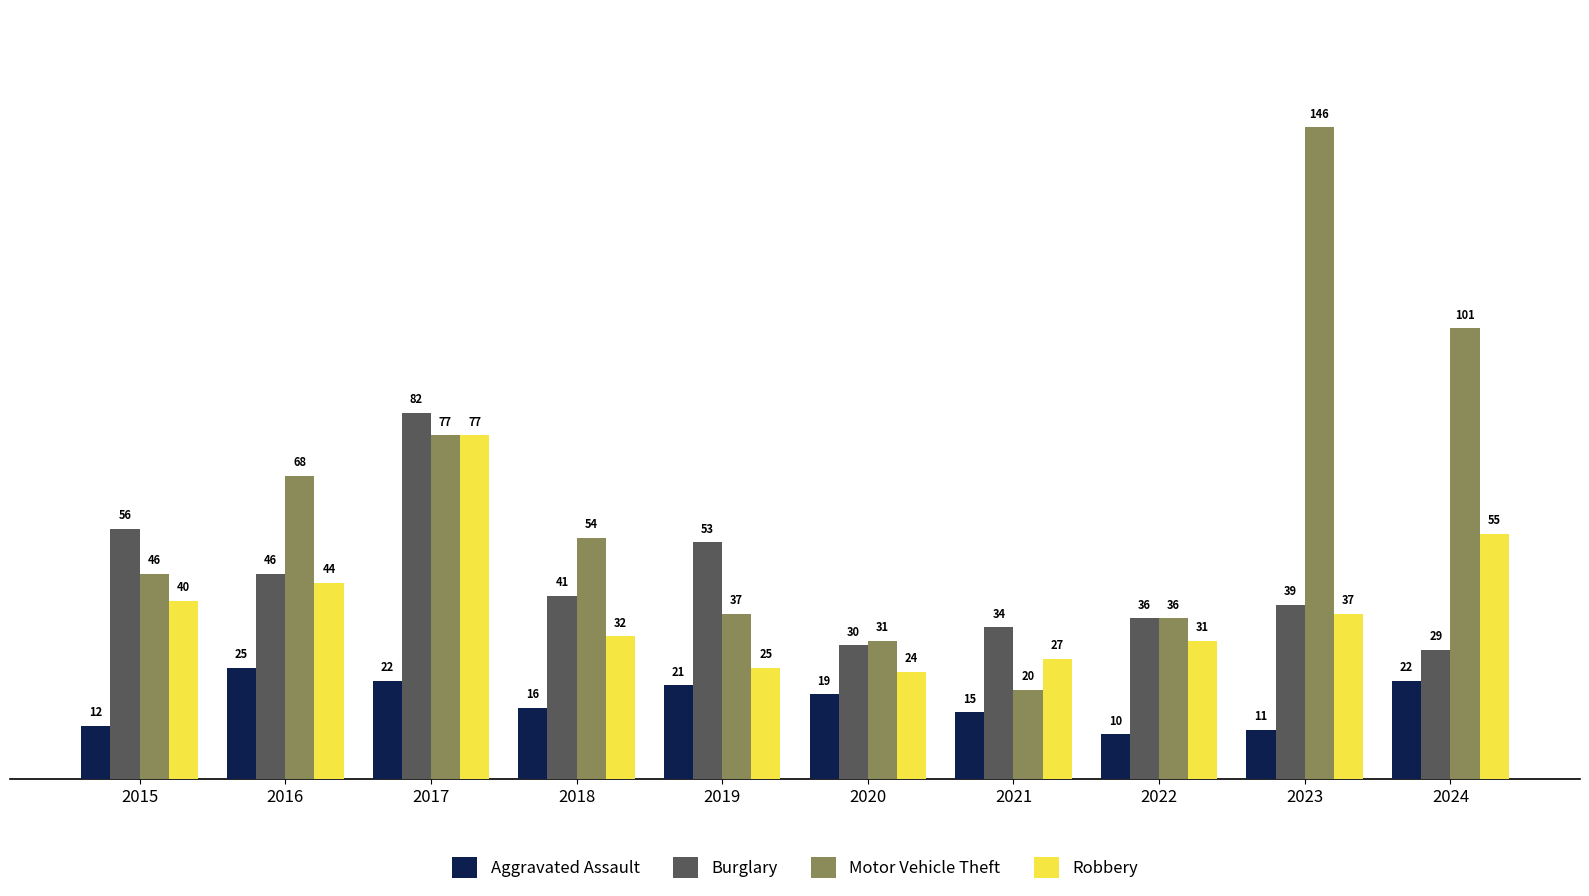

Reading left to right, transcribe all the data shown in this chart.

Aggravated Assault: 2015=12	2016=25	2017=22	2018=16	2019=21	2020=19	2021=15	2022=10	2023=11	2024=22
Burglary: 2015=56	2016=46	2017=82	2018=41	2019=53	2020=30	2021=34	2022=36	2023=39	2024=29
Motor Vehicle Theft: 2015=46	2016=68	2017=77	2018=54	2019=37	2020=31	2021=20	2022=36	2023=146	2024=101
Robbery: 2015=40	2016=44	2017=77	2018=32	2019=25	2020=24	2021=27	2022=31	2023=37	2024=55